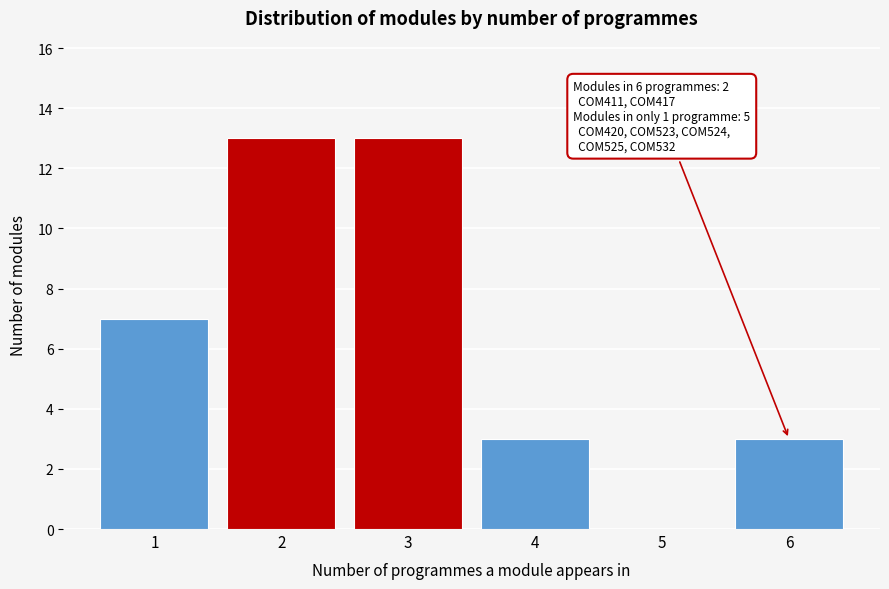

Reading right to left, list all the values displayed in this chart.

6=3	5=0	4=3	3=13	2=13	1=7